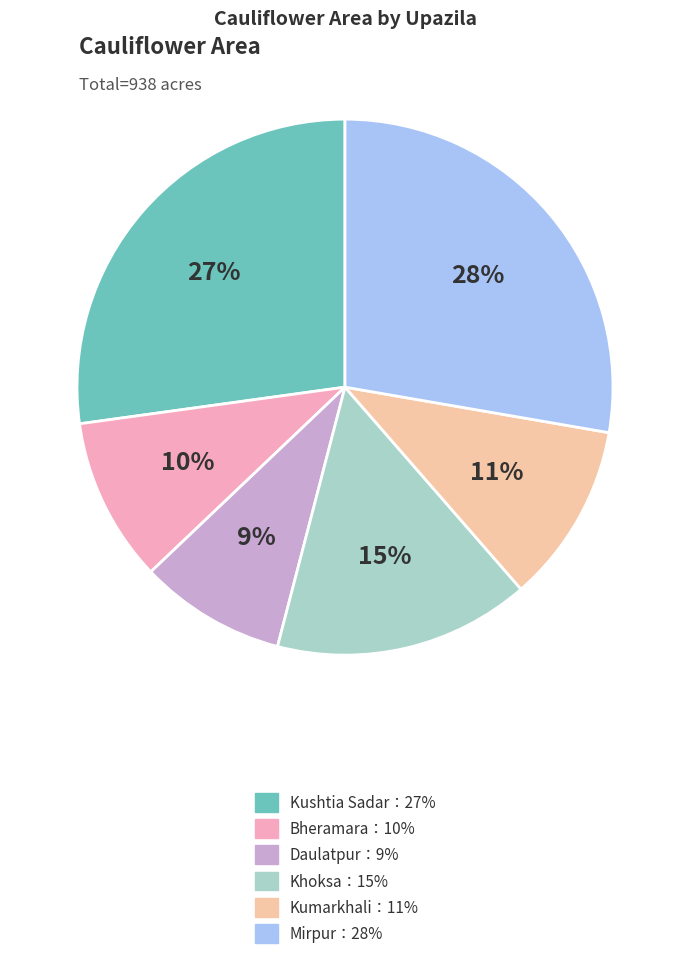

To the nearest percent, what is the average slice percentage?

17%